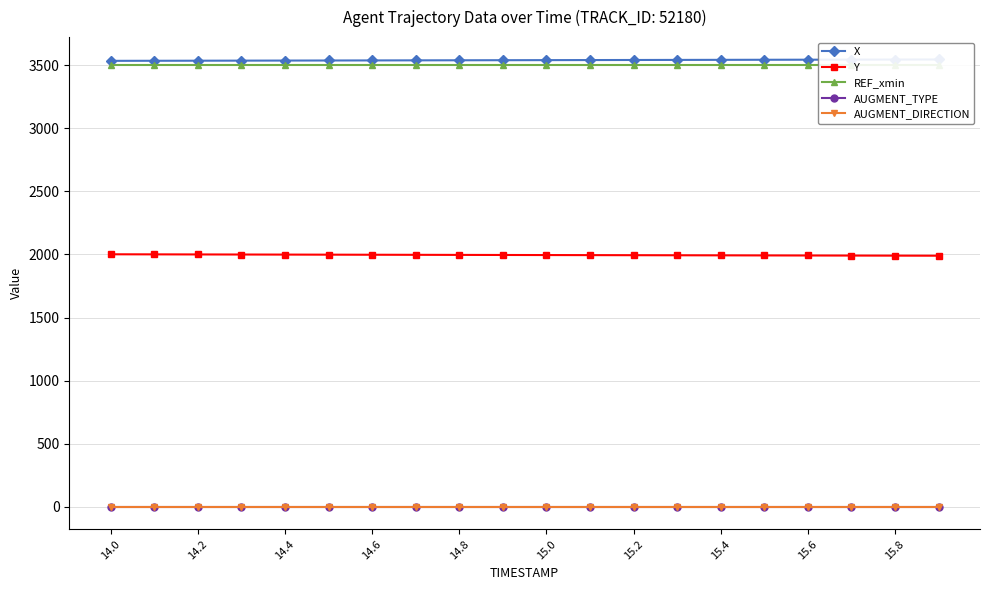

Read the AUGMENT_TYPE value at 15.6.

1.0